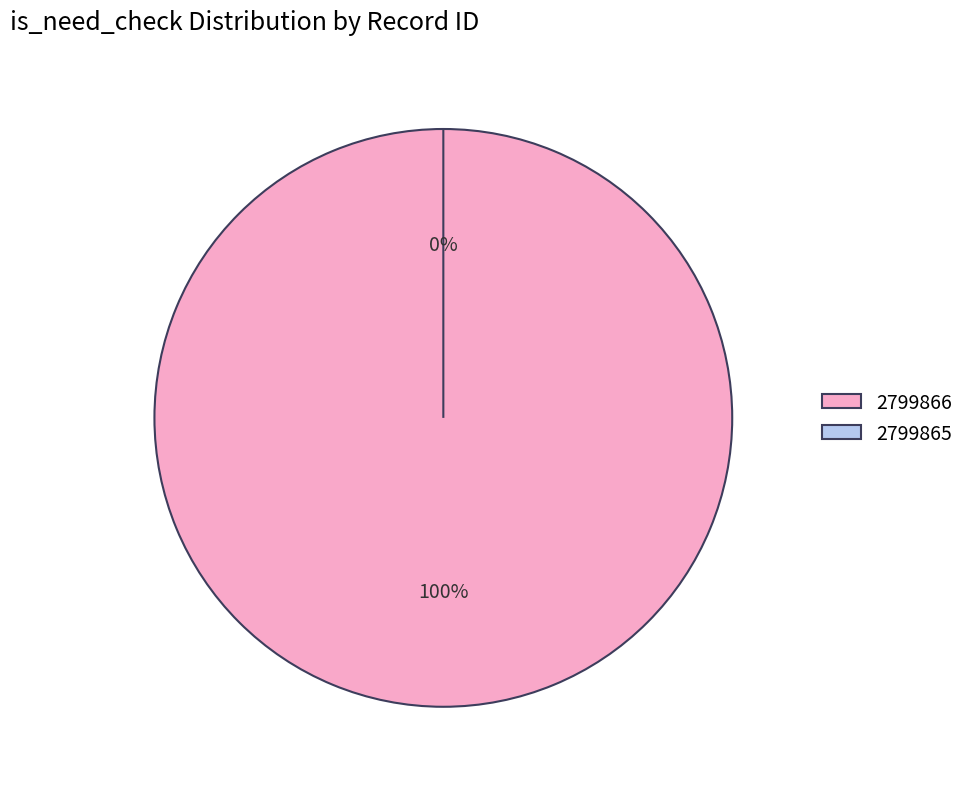

How much of the chart is everything except 2799865?

100.0%